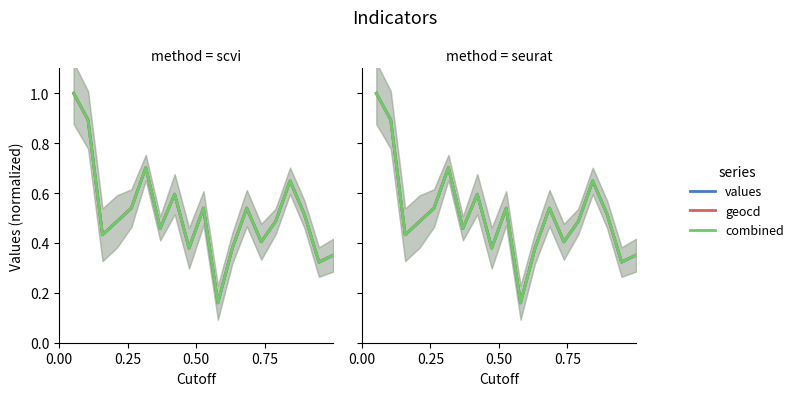

True or false: combined has a value of 0.8 at 16.

False